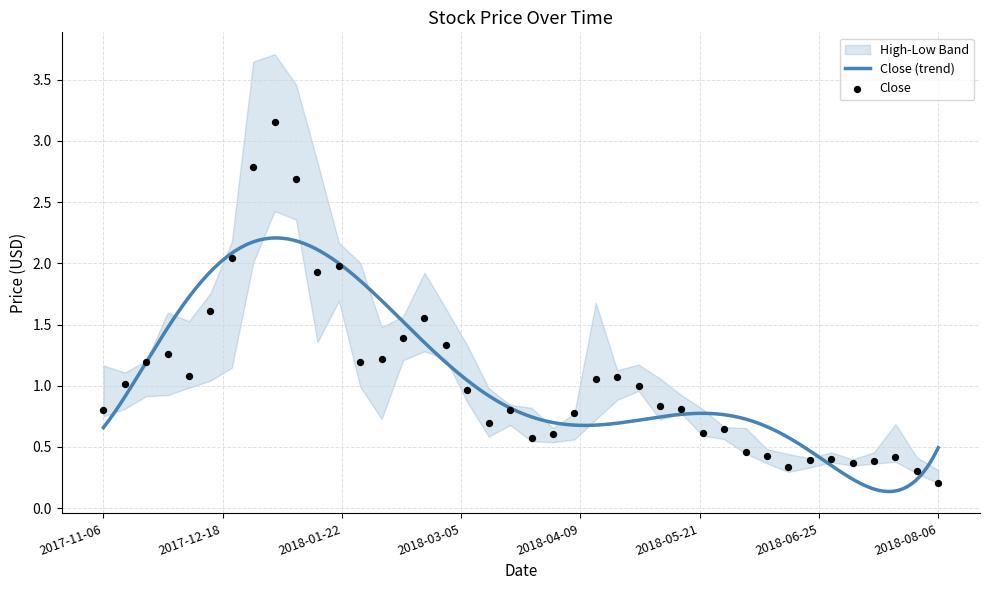

What is the total value across all series at 2018-06-25?

1.5